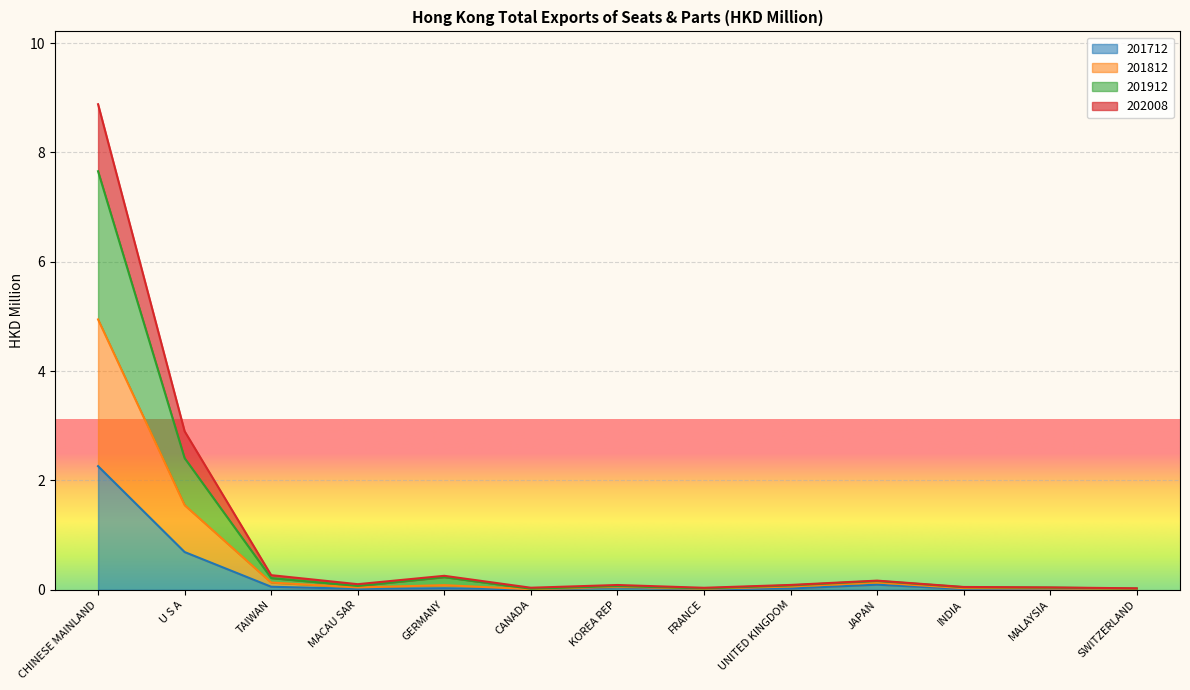

List the labels in order of 201812 value, largest first.

CHINESE MAINLAND, U S A, TAIWAN, GERMANY, JAPAN, MACAU SAR, UNITED KINGDOM, KOREA REP, INDIA, MALAYSIA, CANADA, FRANCE, SWITZERLAND